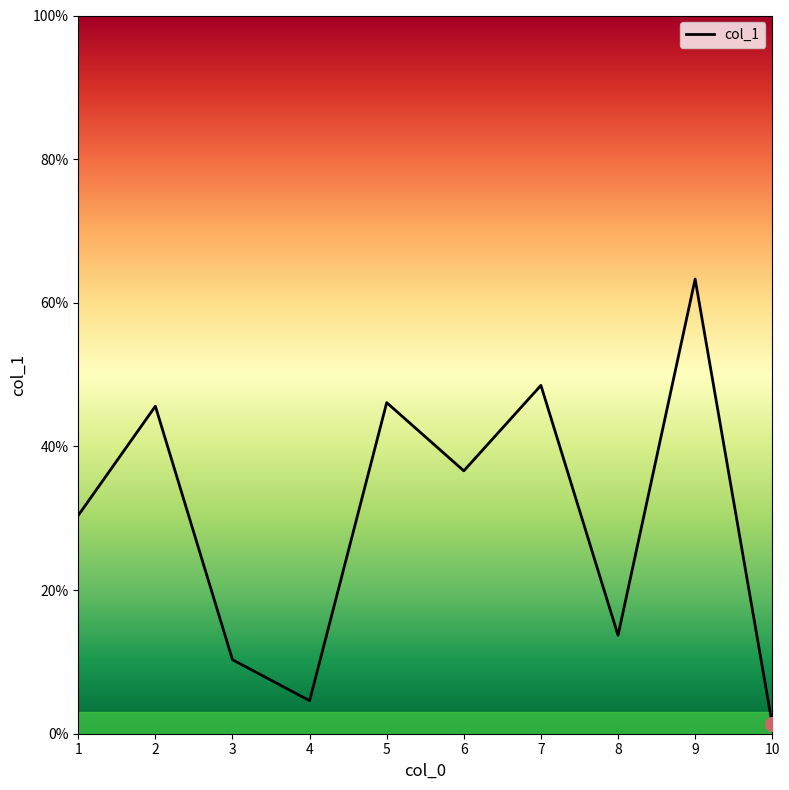

True or false: the data has more than 2 interior local peaks.

True